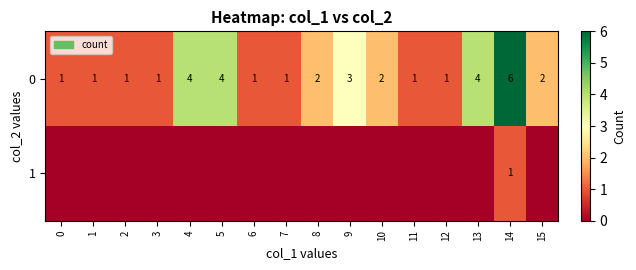

Rank the series at 14 from highest to lowest value.

0, 1